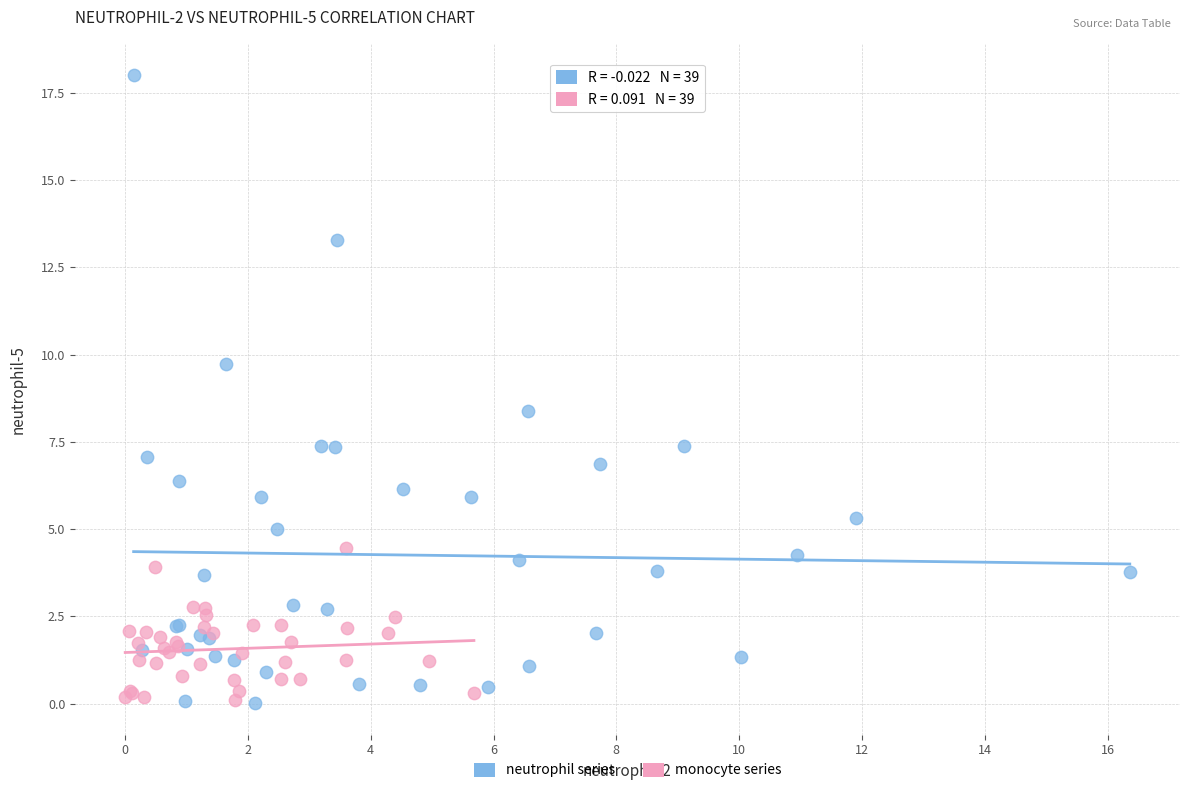

Which series has the largest Y range (max minus min)?

neutrophil series